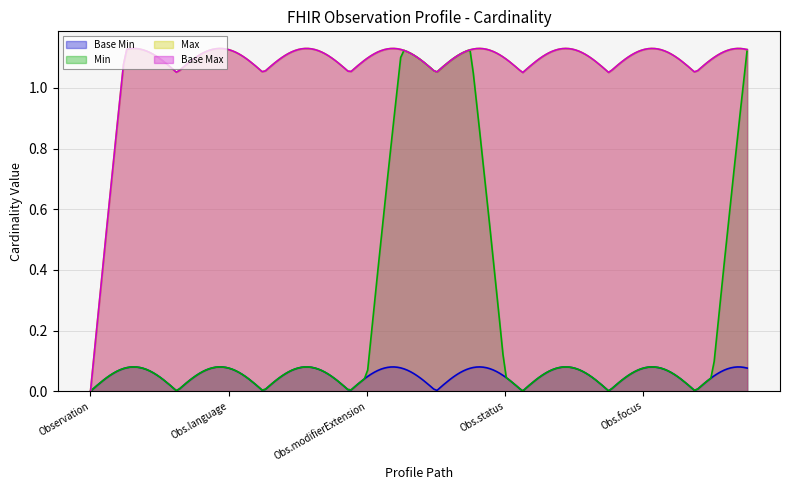

Reading left to right, what are all the values shown in this chart?

Base Min: Observation=0	Observation.id=0	Observation.meta=0	Observation.implicitRules=0	Observation.language=0	Observation.text=0	Observation.contained=0	Observation.extension=0	Observation.modifierExtension=0	Observation.identifier=0	Observation.basedOn=0	Observation.partOf=0	Observation.status=0	Observation.category=0	Observation.code=0	Observation.subject=0	Observation.focus=0	Observation.encounter=0	Observation.effective[x]=0	Observation.value[x]=0
Min: Observation=0	Observation.id=0	Observation.meta=0	Observation.implicitRules=0	Observation.language=0	Observation.text=0	Observation.contained=0	Observation.extension=0	Observation.modifierExtension=0	Observation.identifier=1	Observation.basedOn=1	Observation.partOf=1	Observation.status=0	Observation.category=0	Observation.code=0	Observation.subject=0	Observation.focus=0	Observation.encounter=0	Observation.effective[x]=0	Observation.value[x]=1
Max: Observation=0	Observation.id=1	Observation.meta=1	Observation.implicitRules=1	Observation.language=1	Observation.text=1	Observation.contained=1	Observation.extension=1	Observation.modifierExtension=1	Observation.identifier=1	Observation.basedOn=1	Observation.partOf=1	Observation.status=1	Observation.category=1	Observation.code=1	Observation.subject=1	Observation.focus=1	Observation.encounter=1	Observation.effective[x]=1	Observation.value[x]=1
Base Max: Observation=0	Observation.id=1	Observation.meta=1	Observation.implicitRules=1	Observation.language=1	Observation.text=1	Observation.contained=1	Observation.extension=1	Observation.modifierExtension=1	Observation.identifier=1	Observation.basedOn=1	Observation.partOf=1	Observation.status=1	Observation.category=1	Observation.code=1	Observation.subject=1	Observation.focus=1	Observation.encounter=1	Observation.effective[x]=1	Observation.value[x]=1